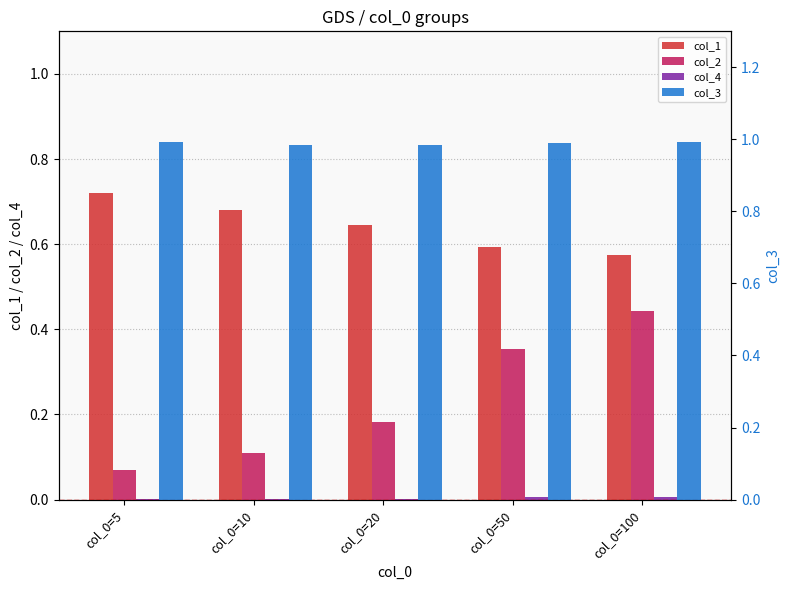

Which series changed the most between col_0=5 and col_0=50?

col_2